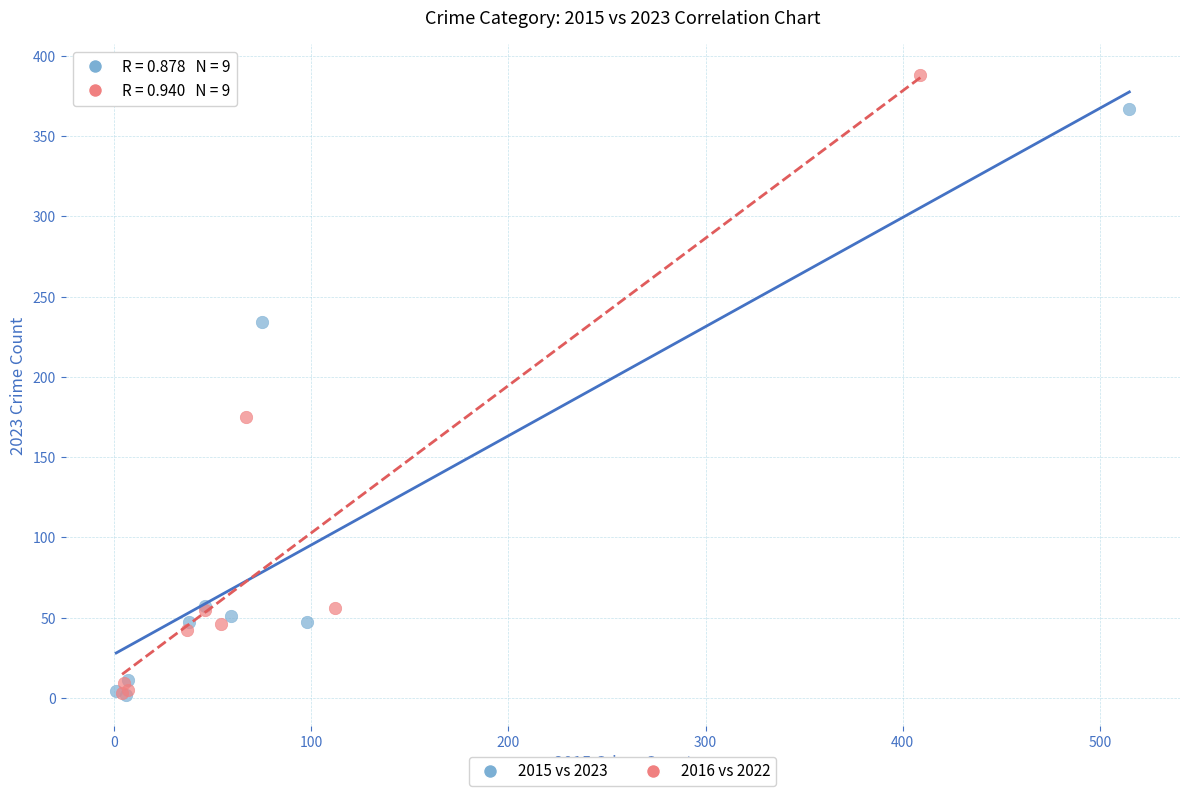

Which series has the largest Y range (max minus min)?

2016 vs 2022